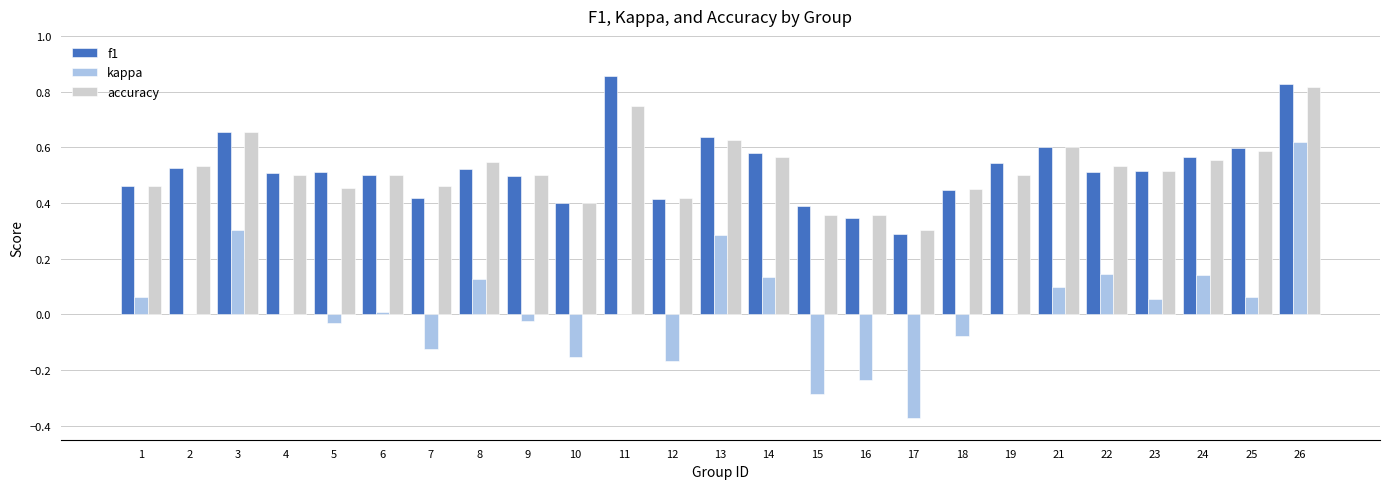

How many distinct data groups are displayed?

3